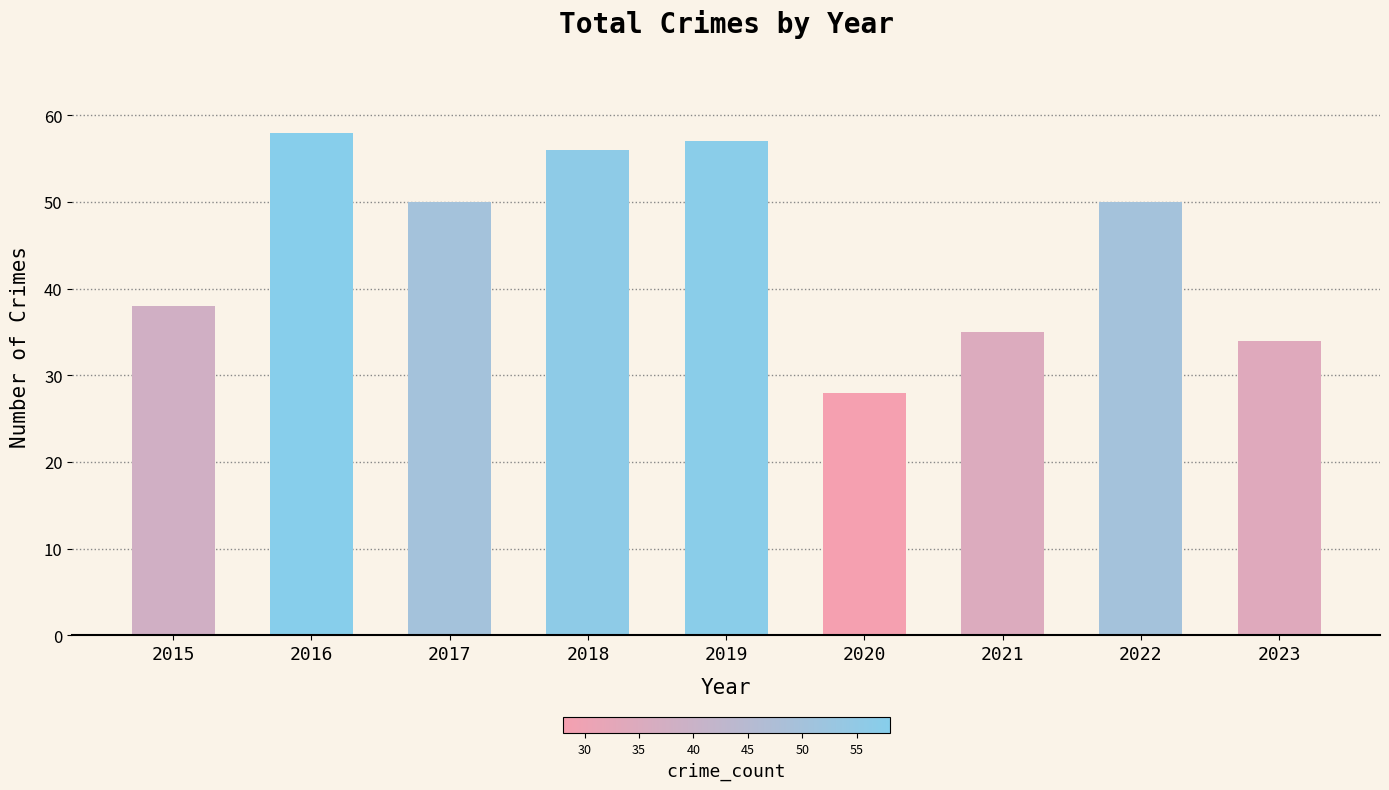

What is the value of the 1st bar from the left?

38